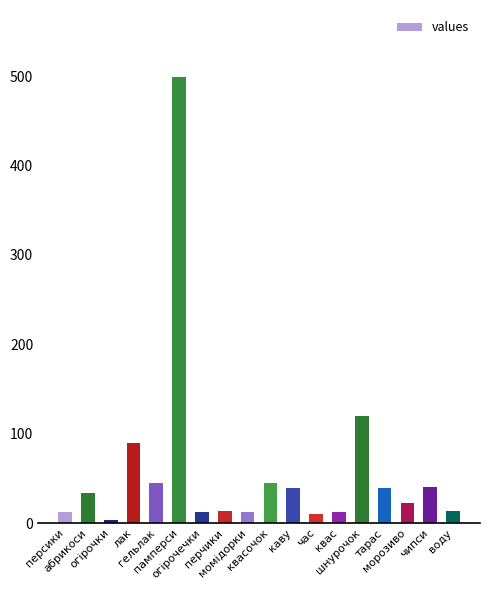

What is the maximum value shown in the chart?

499